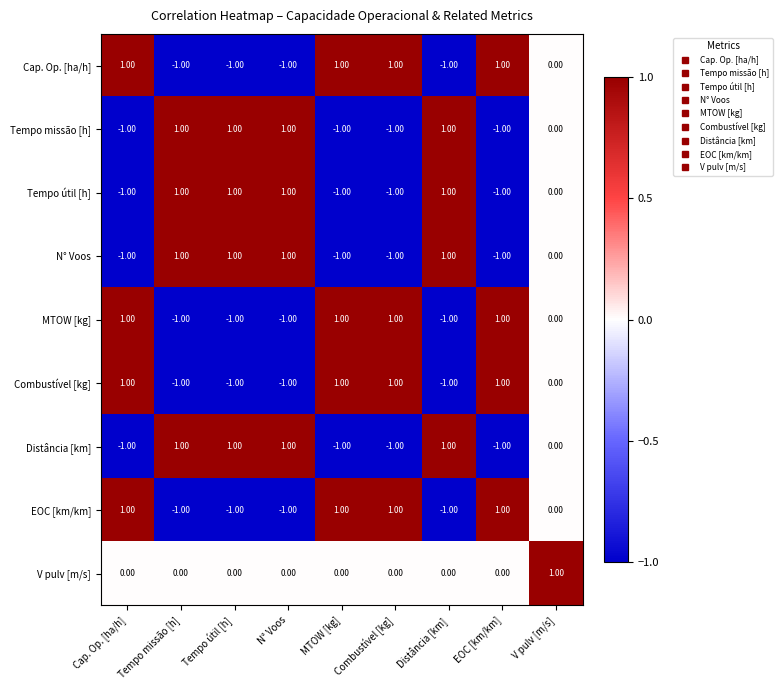

At which label is Cap. Op. [ha/h] closest to 0?

V pulv [m/s]